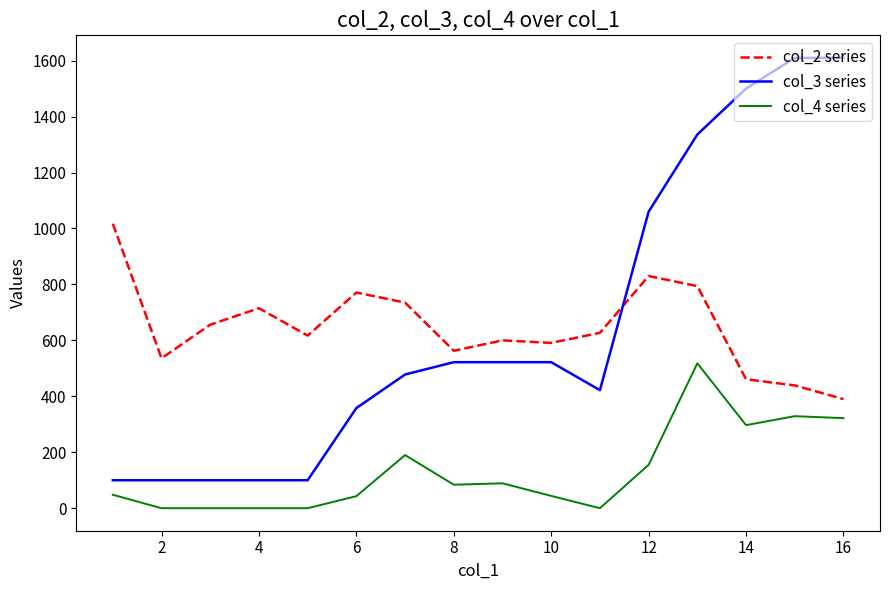

Which series has the largest range (max minus min)?

col_3 series